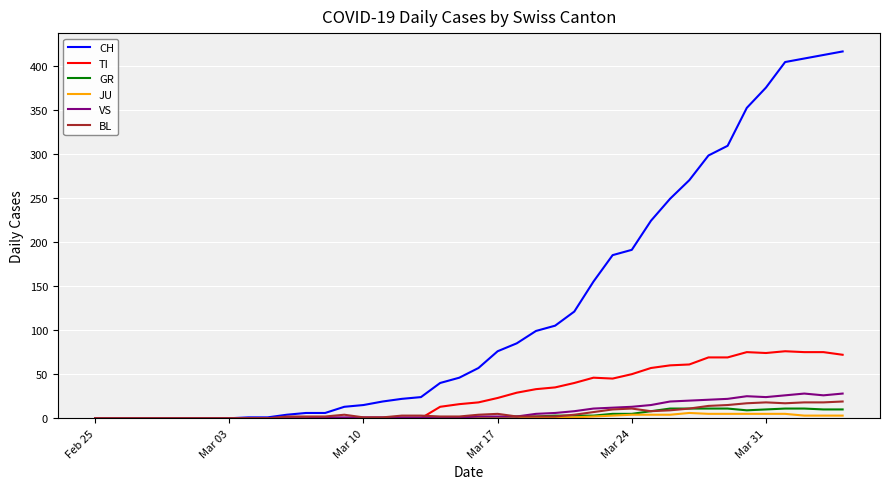

Which series has the largest total across all categories?

CH